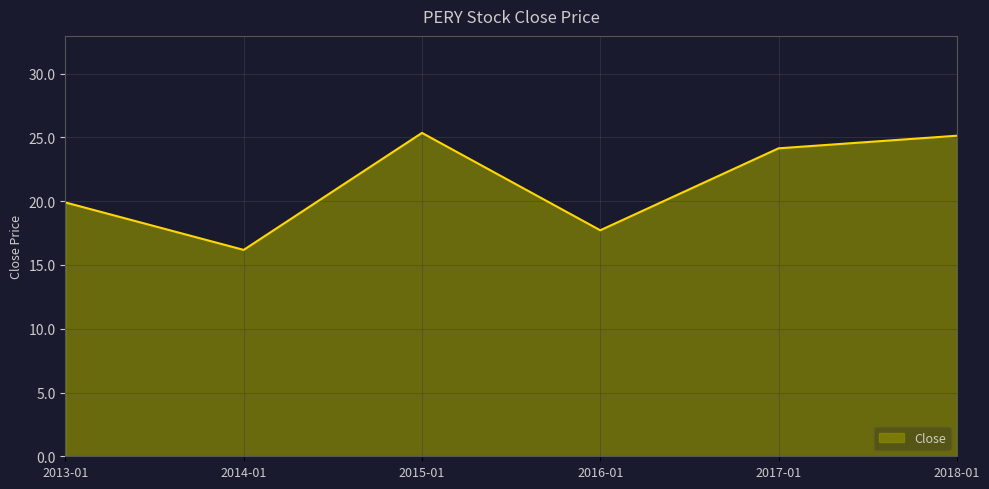

At which label is the value closest to 20?

2013-01